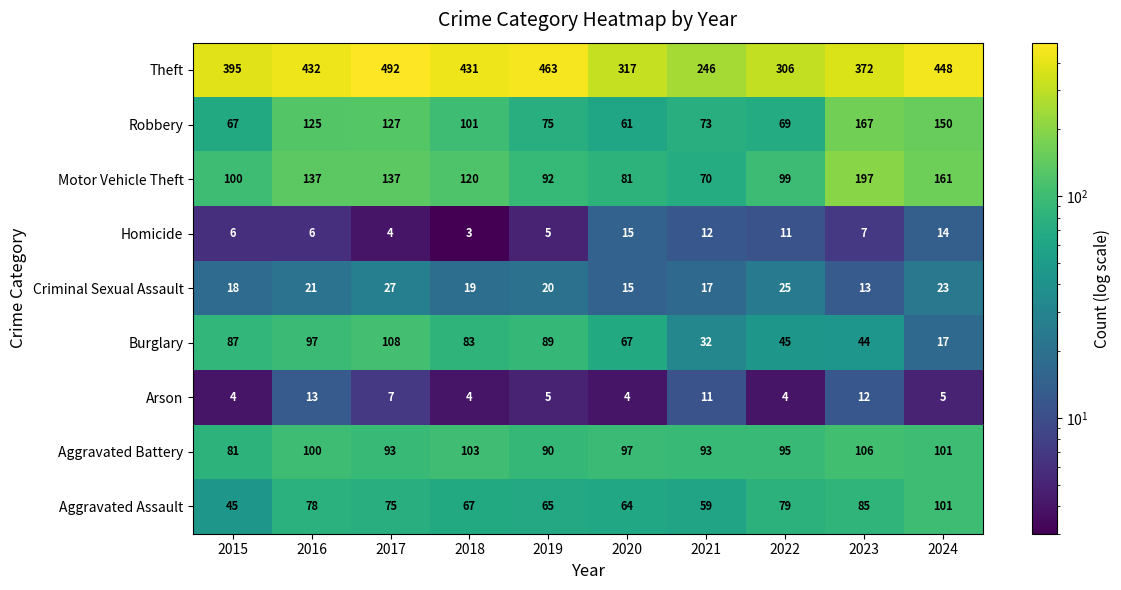

At how many categories does at least one series exceed 62?

10